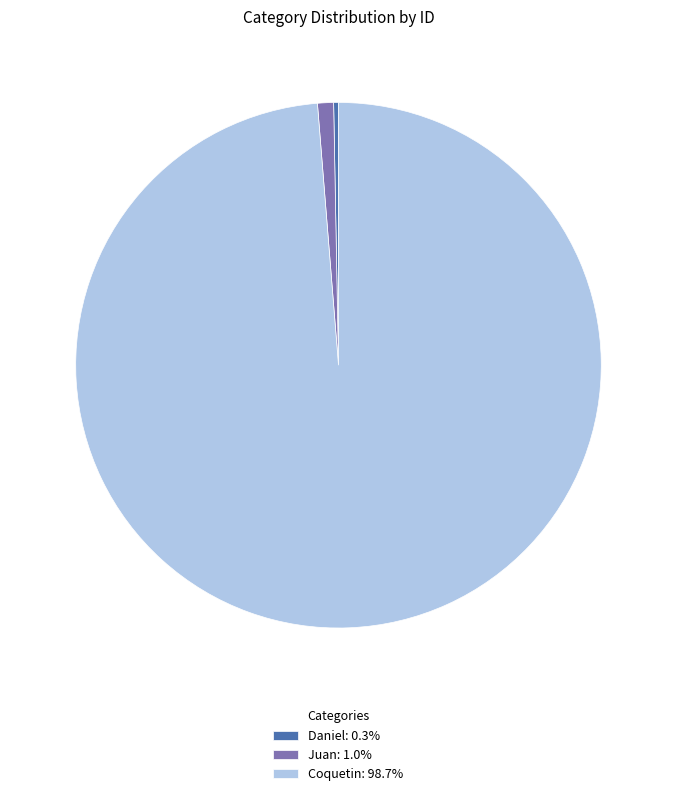

Do Daniel: 0.3% and Juan: 1.0% together represent more than half of the pie?

No